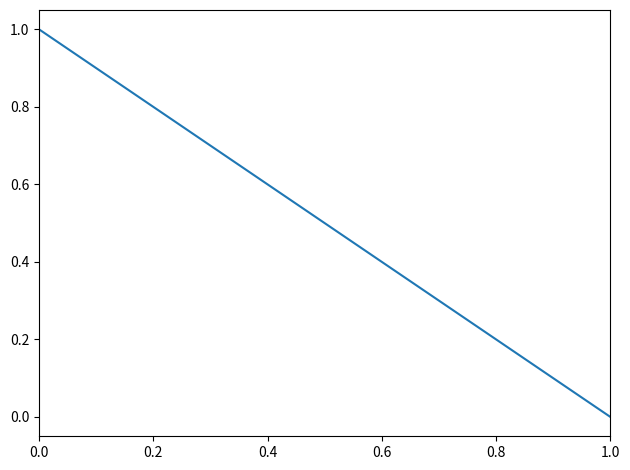

True or false: there are more than 0 points higher than both neighbors.

False